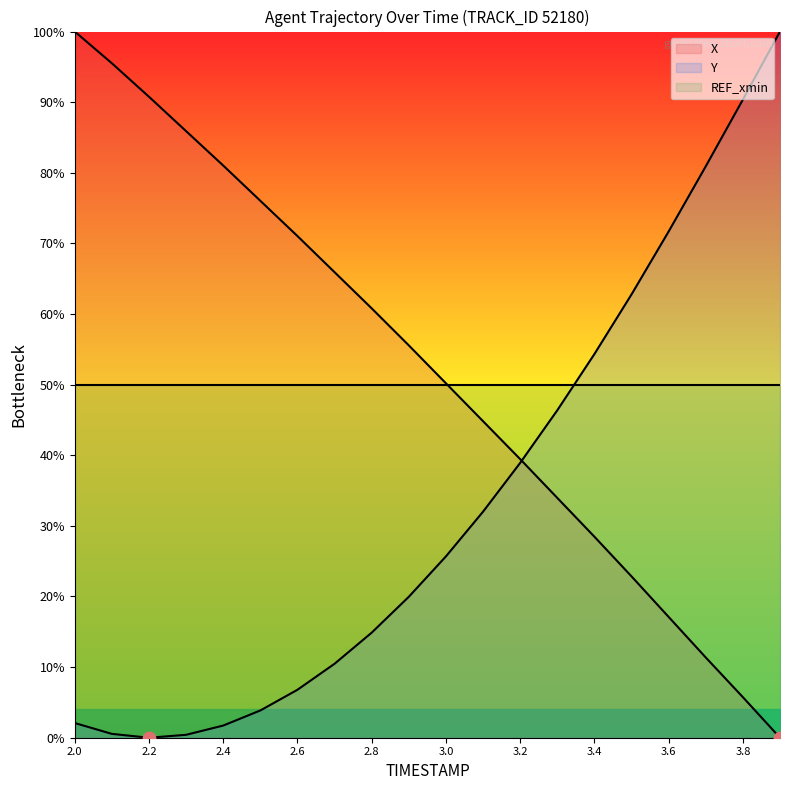

At how many categories does at least one series exceed 13?

20